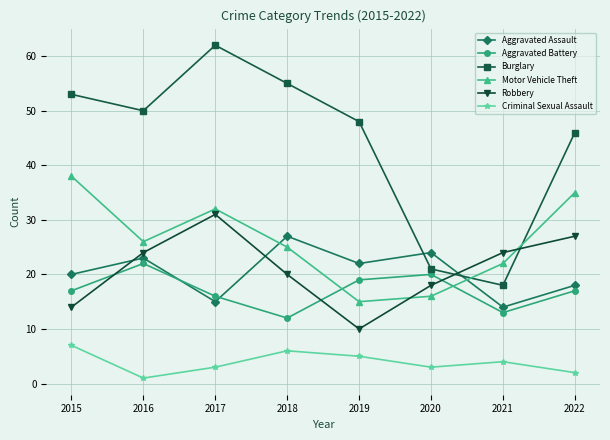

Which series ends up on top after the final intersection of Aggravated Battery and Motor Vehicle Theft?

Motor Vehicle Theft